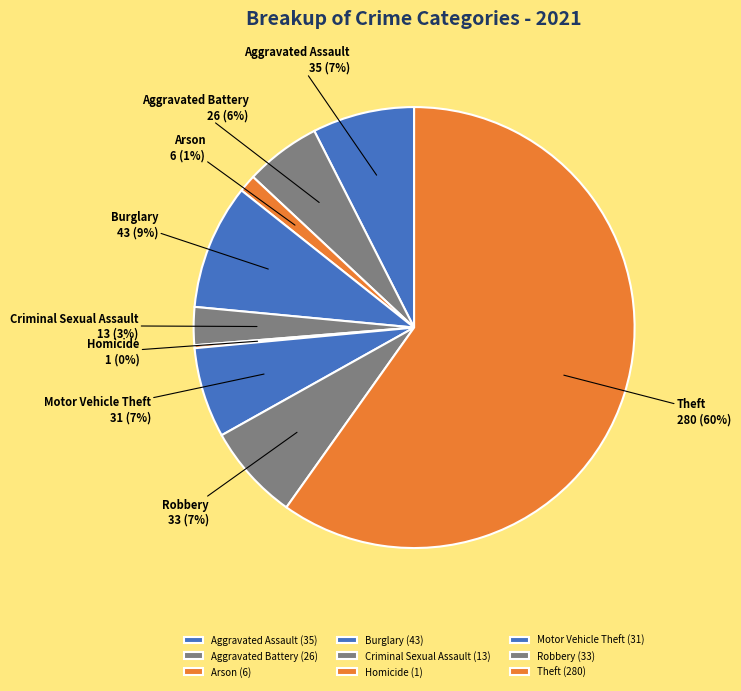

Which category accounts for the majority?

Theft